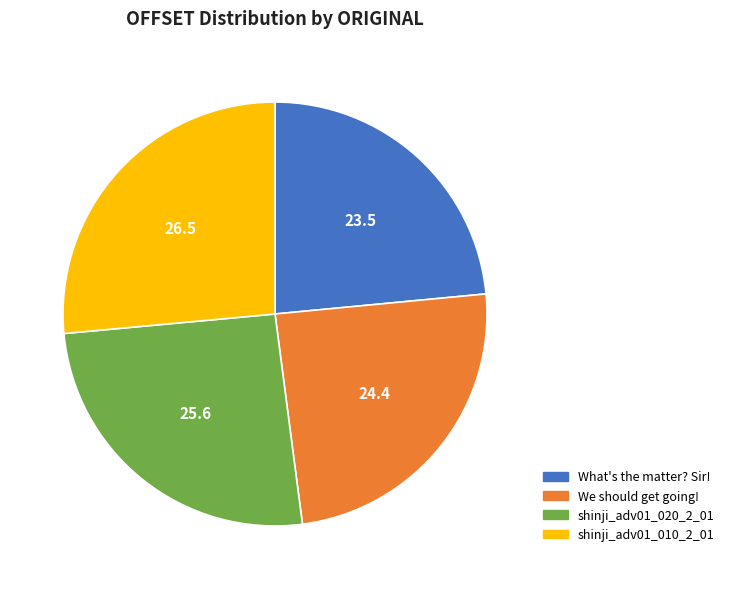

Rank the categories by value from lowest to highest.

What's the matter? Sir!, We should get going!, shinji_adv01_020_2_01, shinji_adv01_010_2_01